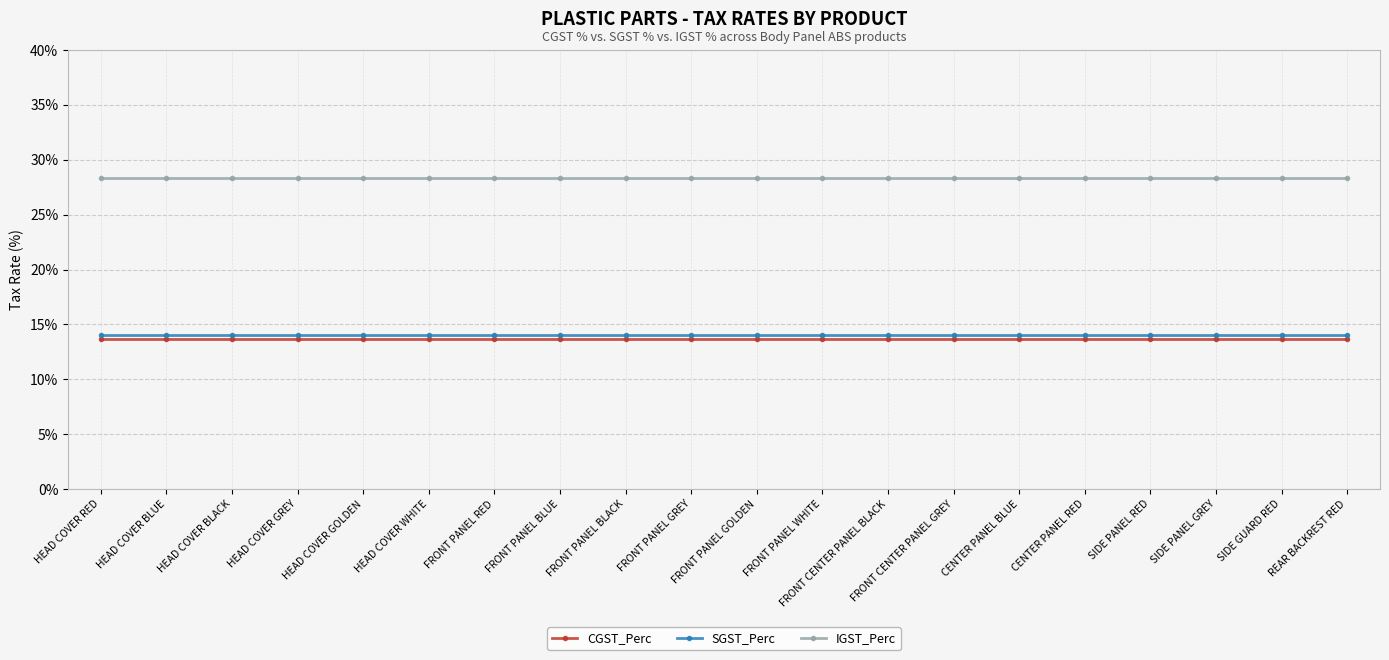

Between HEAD COVER RED and SIDE GUARD RED, which is larger?

HEAD COVER RED